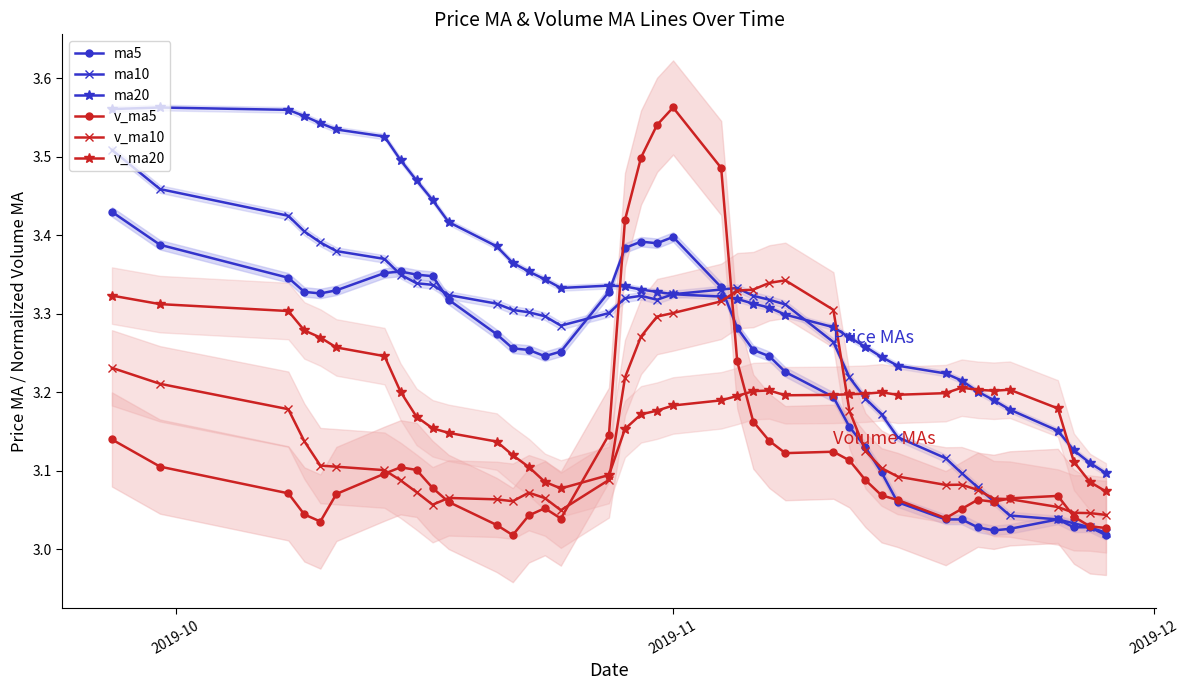

How many ma20 values are between 3 and 4?

40